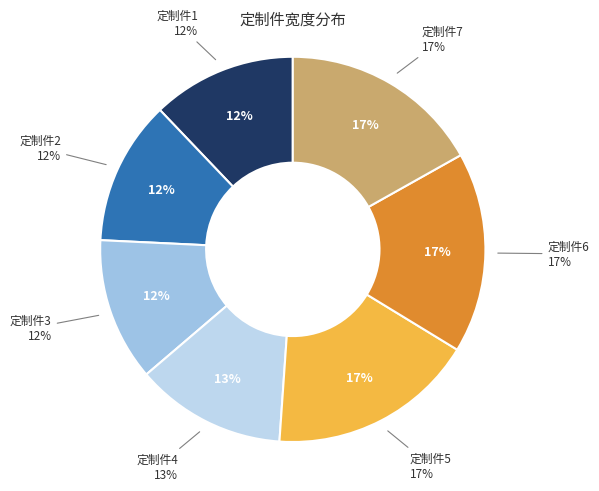

Rank the categories by value from lowest to highest.

定制件3, 定制件1, 定制件2, 定制件4, 定制件6, 定制件7, 定制件5